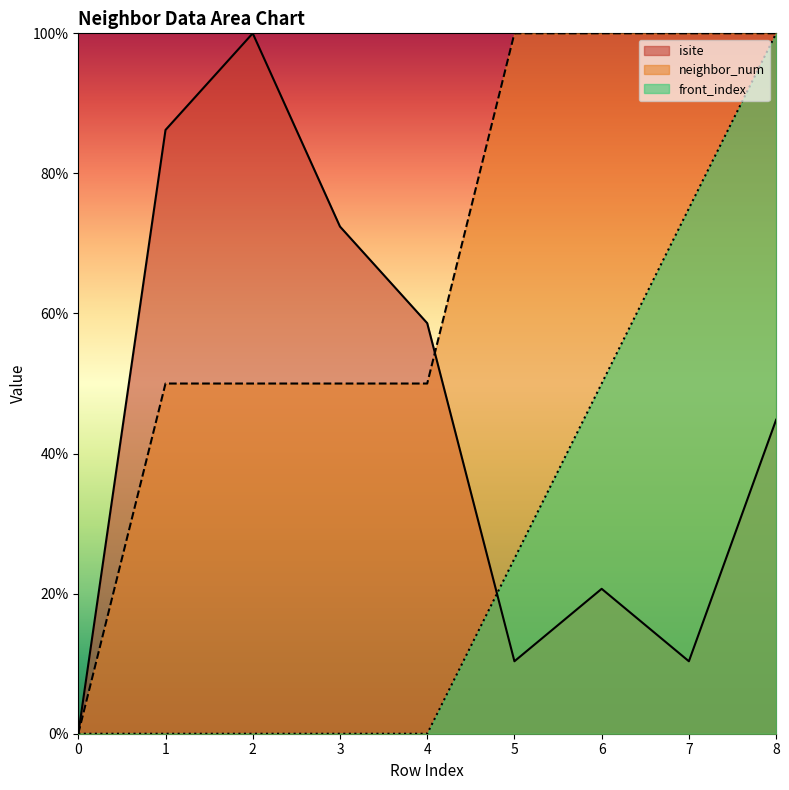

What is the sum of the isite values at 1 and 8?

131.0